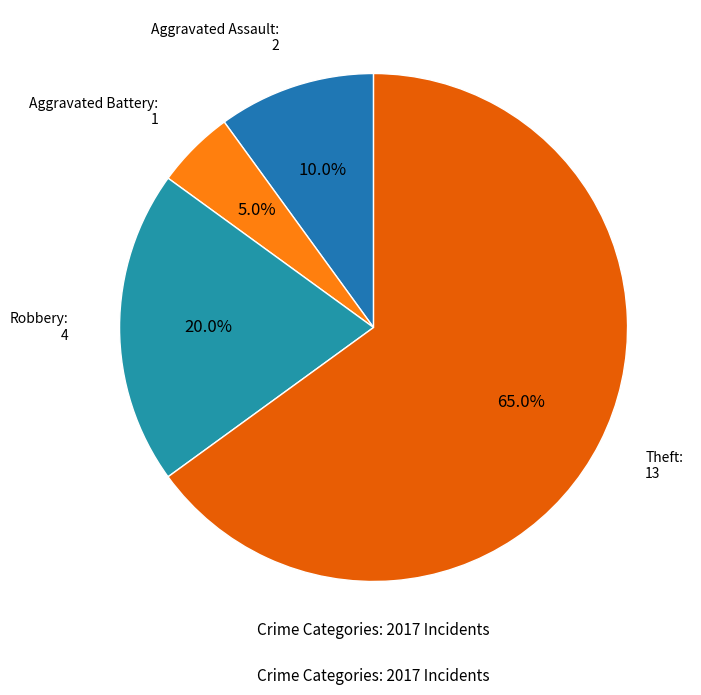

Does Theft represent more than half of the total?

Yes